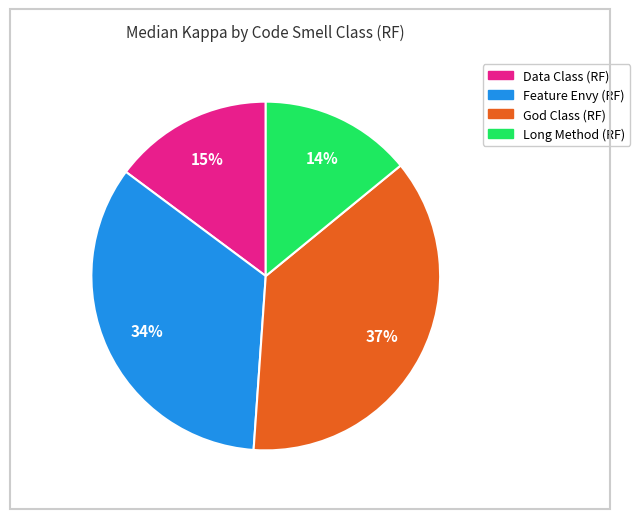

Is it true that Long Method (RF) is 26% of the pie?

False